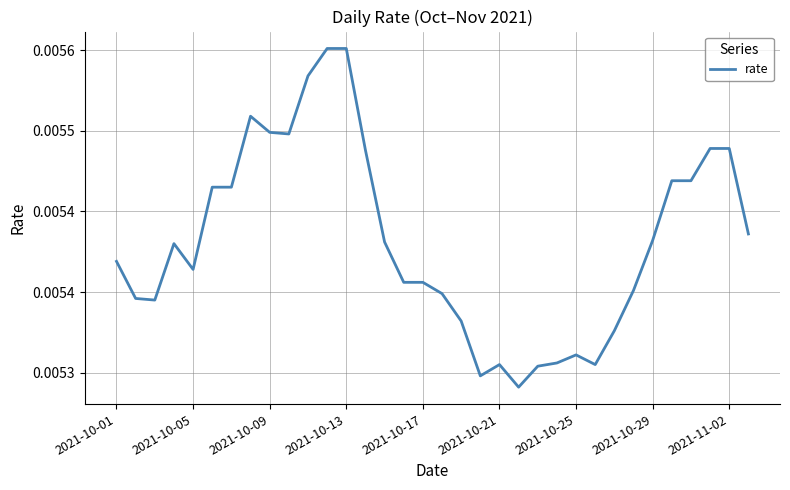

Is this an area chart (filled region under the line)?

No